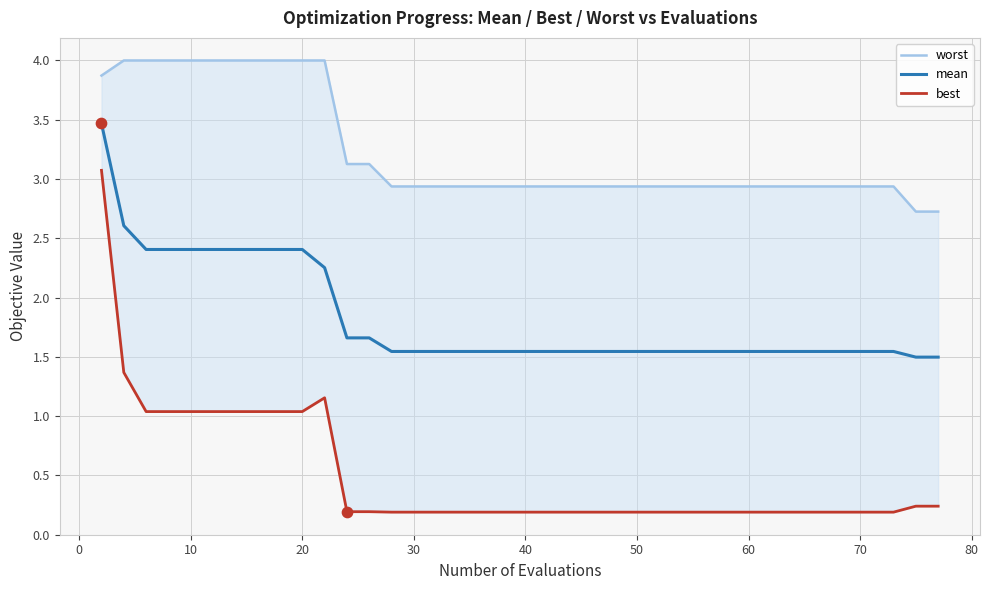

What are all the series names shown in the legend?

worst, mean, best